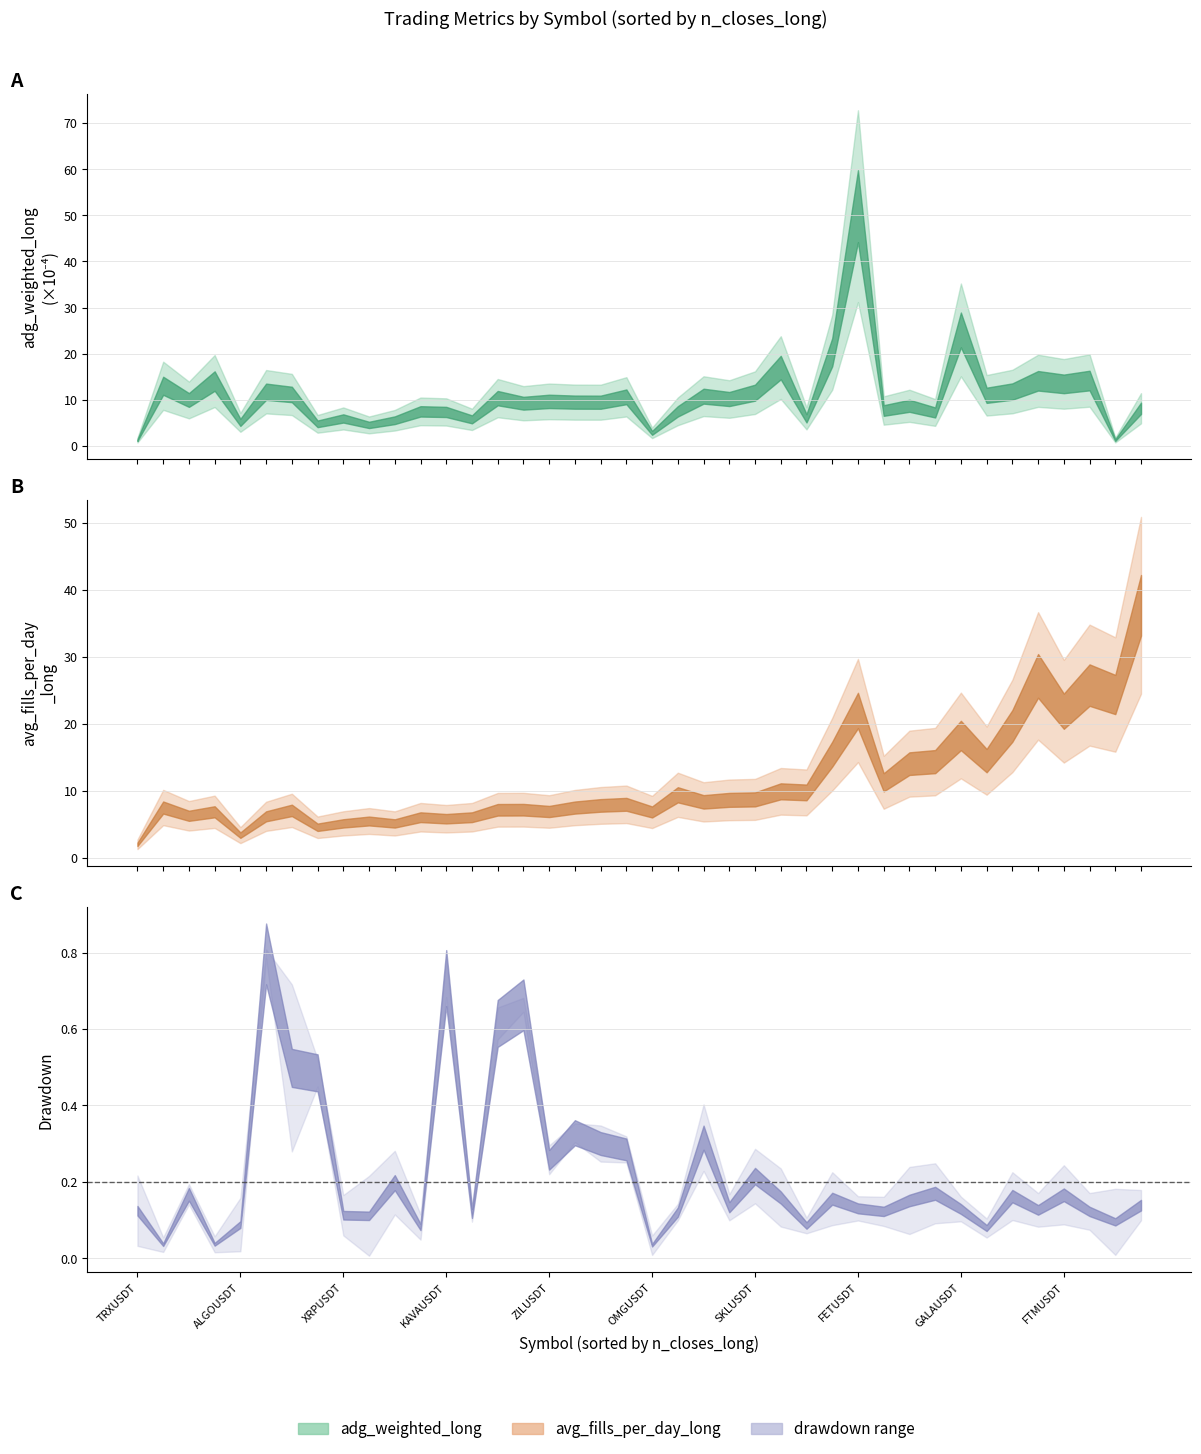

What position from the right is 8?

32